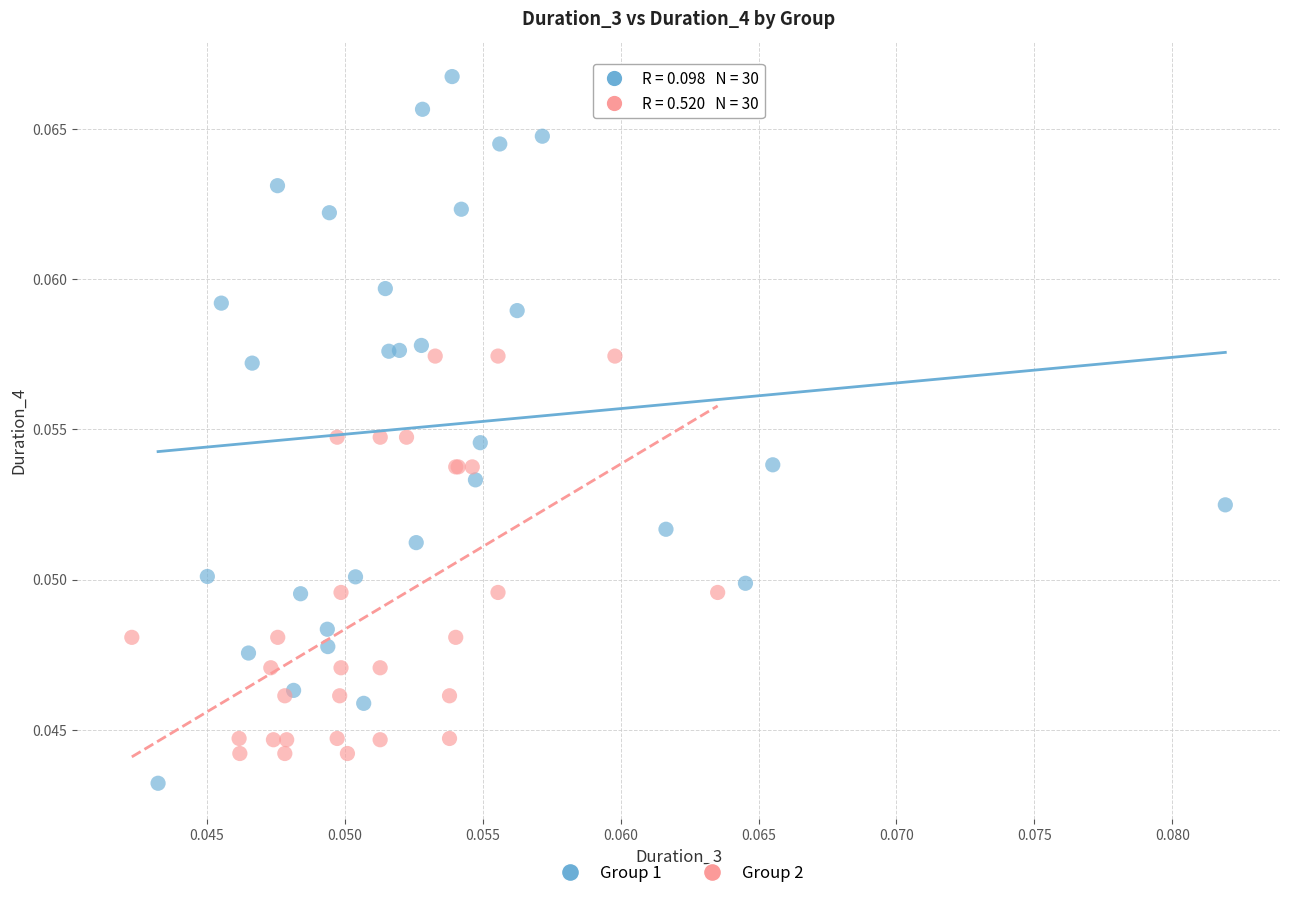

Which series has the largest Y range (max minus min)?

Group 1